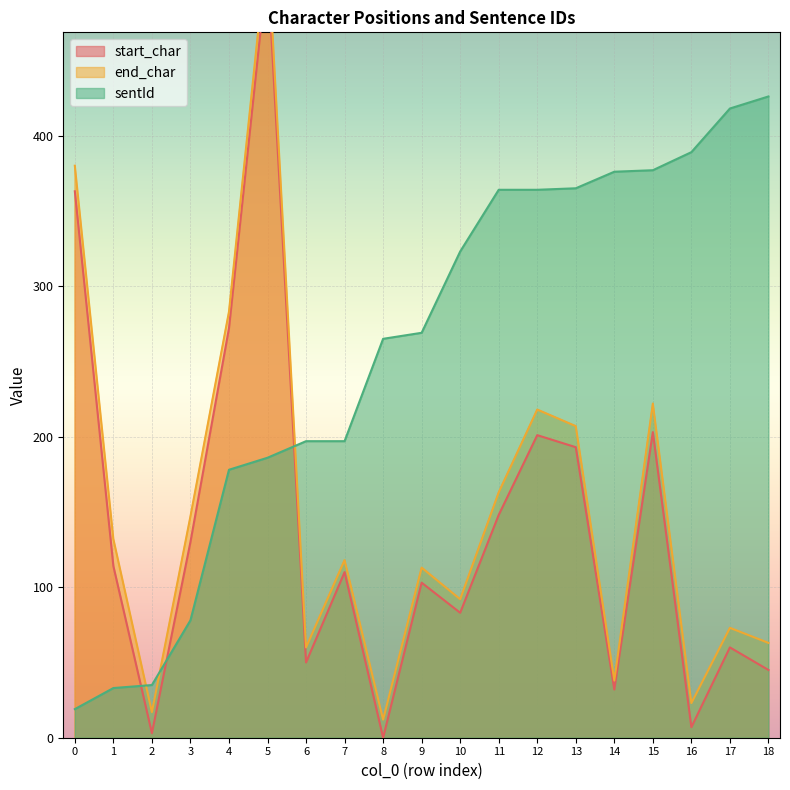

True or false: end_char and start_char intersect in this chart.

False